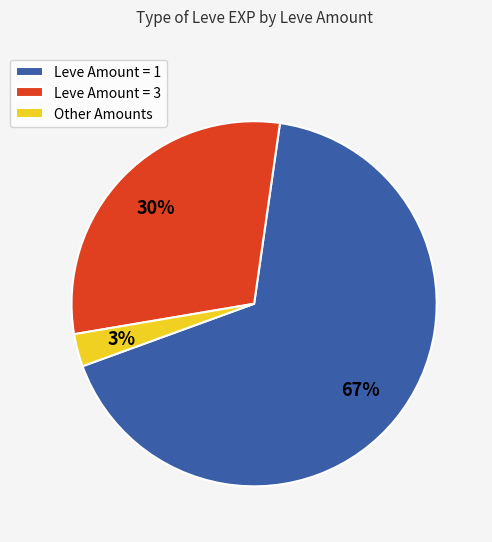

Between Leve Amount = 1 and Other Amounts, which is larger?

Leve Amount = 1